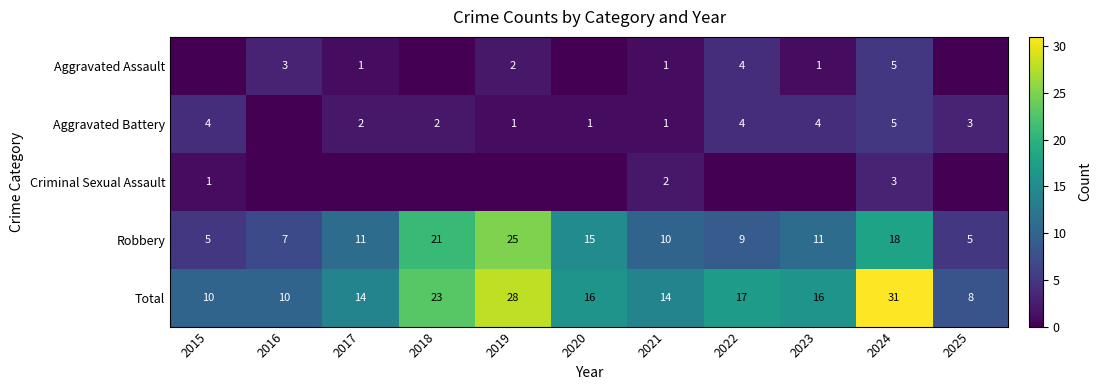

Is it true that Total equals 29 at 2020?

False